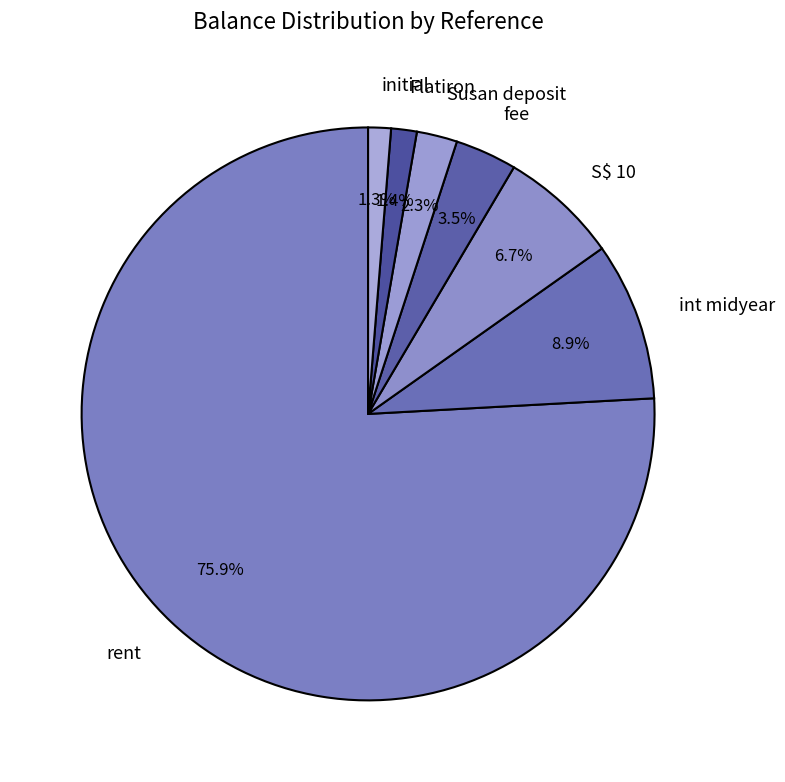

Does any single category account for the majority?

Yes